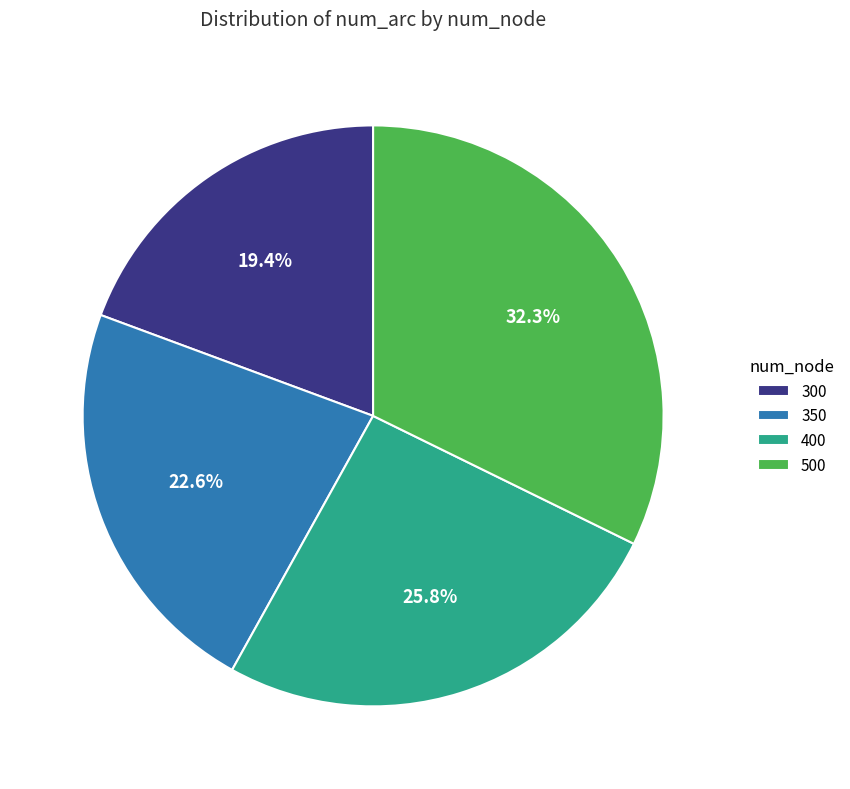

Which has a higher value, 350 or 400?

400